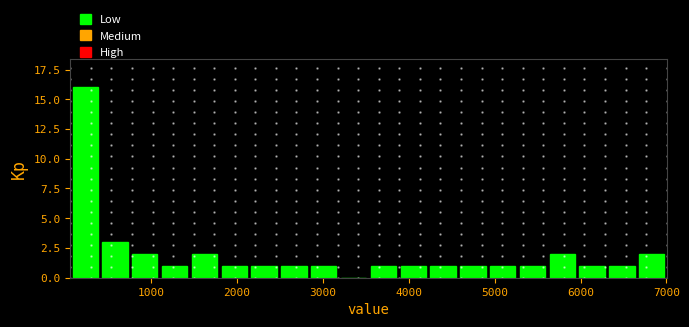

Around what value on the x-axis is the tallest bar? Give the approximate position of its centre, as read against the axis.

200